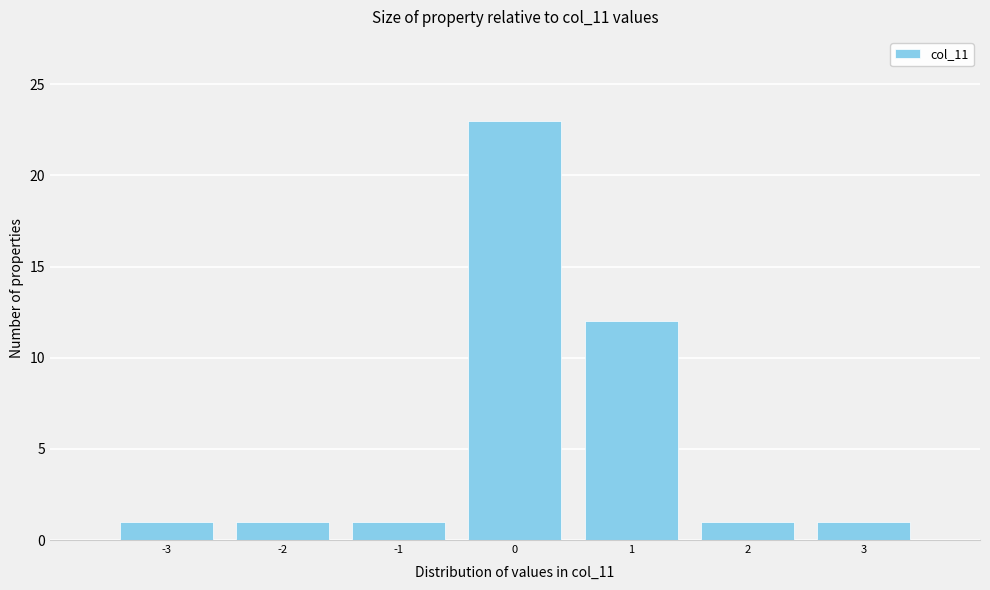

Reading left to right, list every bar in this chart as the range it spans on the x-axis followed by its height. The values are not printed on the chart, so give them approximately, as read against the axis.

-3.5 to -2.5: 1
-2.5 to -1.5: 1
-1.5 to -0.5: 1
-0.5 to 0.5: 23
0.5 to 1.5: 12
1.5 to 2.5: 1
2.5 to 3.5: 1